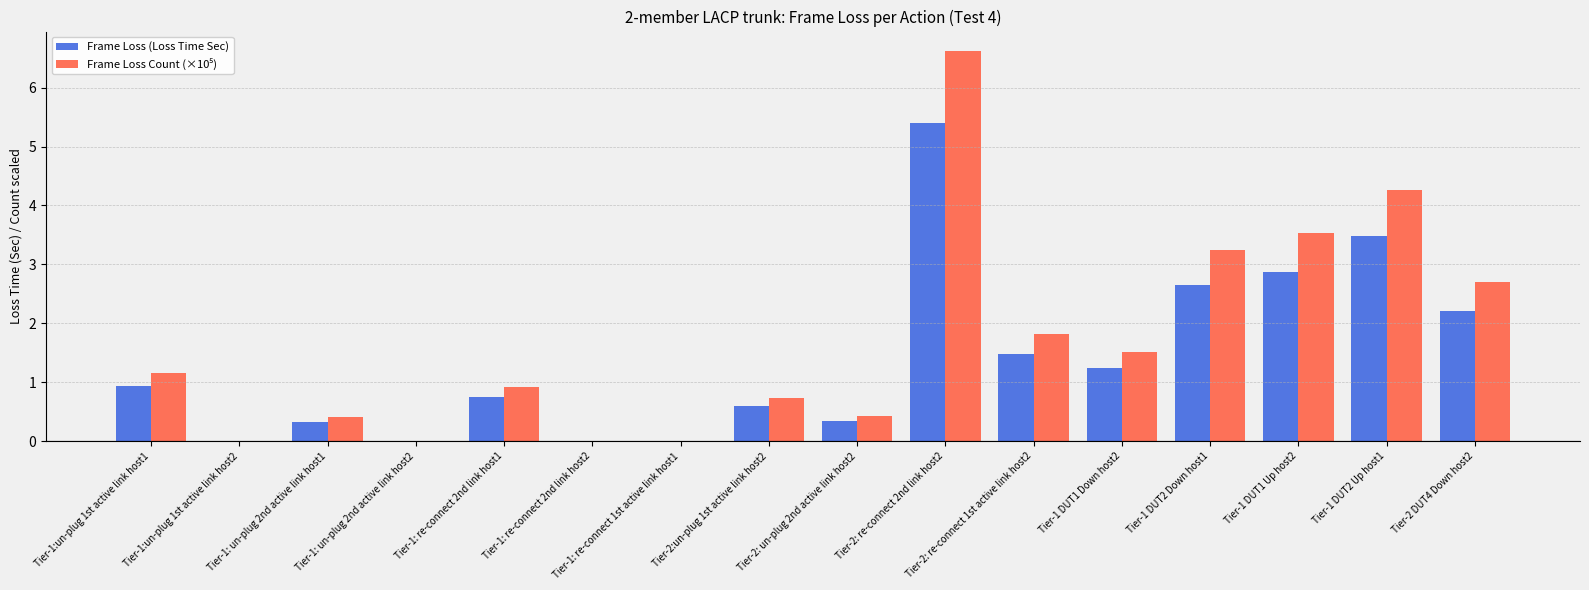

What is the maximum value shown in the chart?

6.6